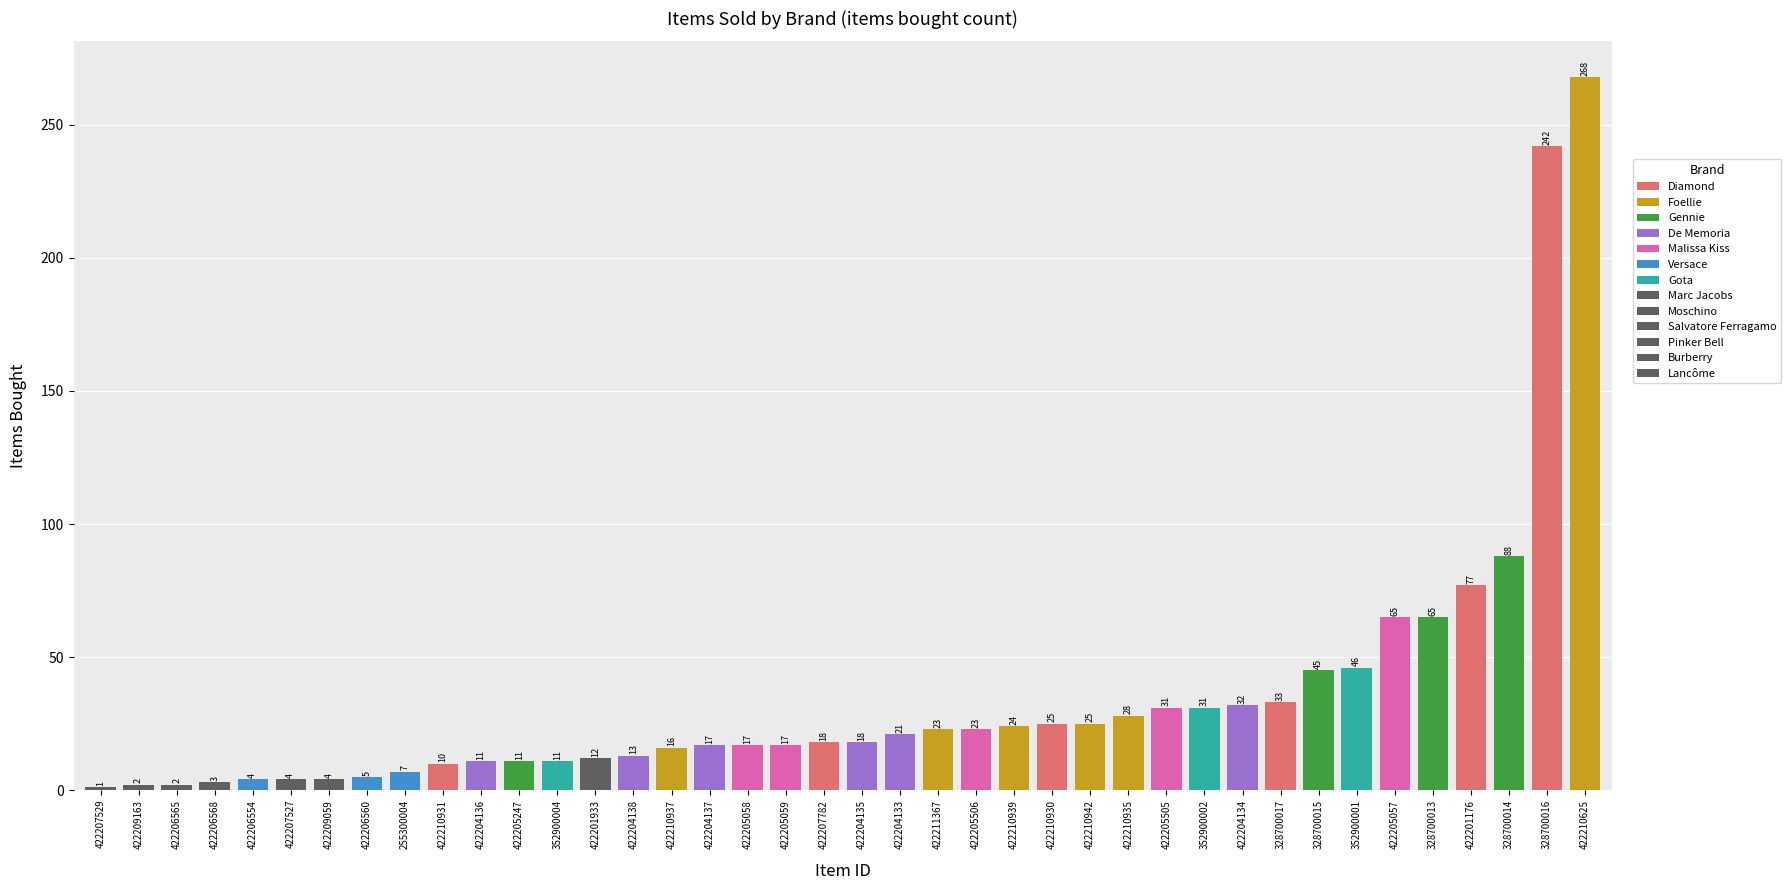

How many bars are there in total?

40